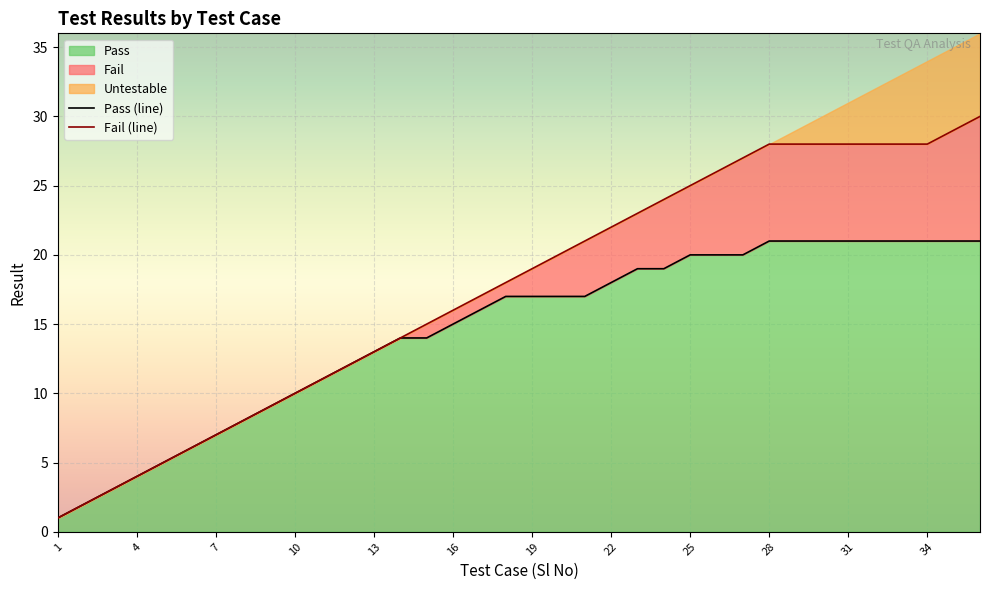

True or false: Fail (line) and Pass (line) cross at least once.

False